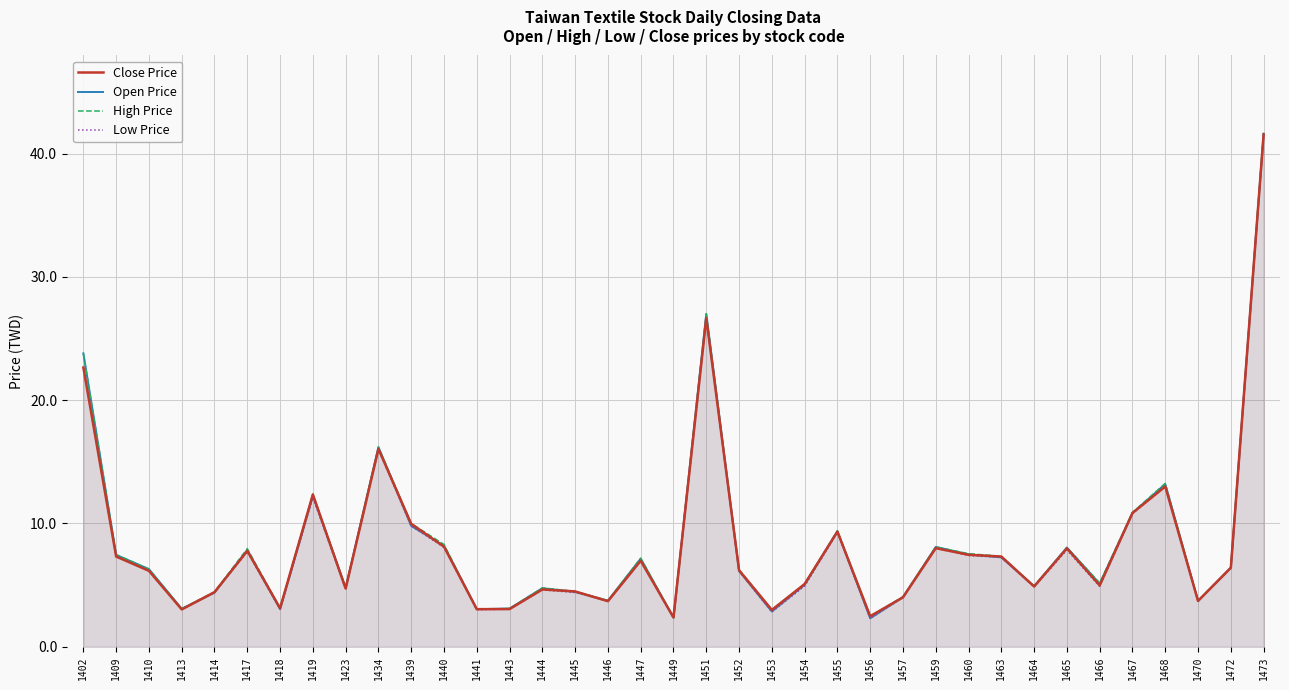

What is the value of the Low Price point at the 30th from the left?

4.8